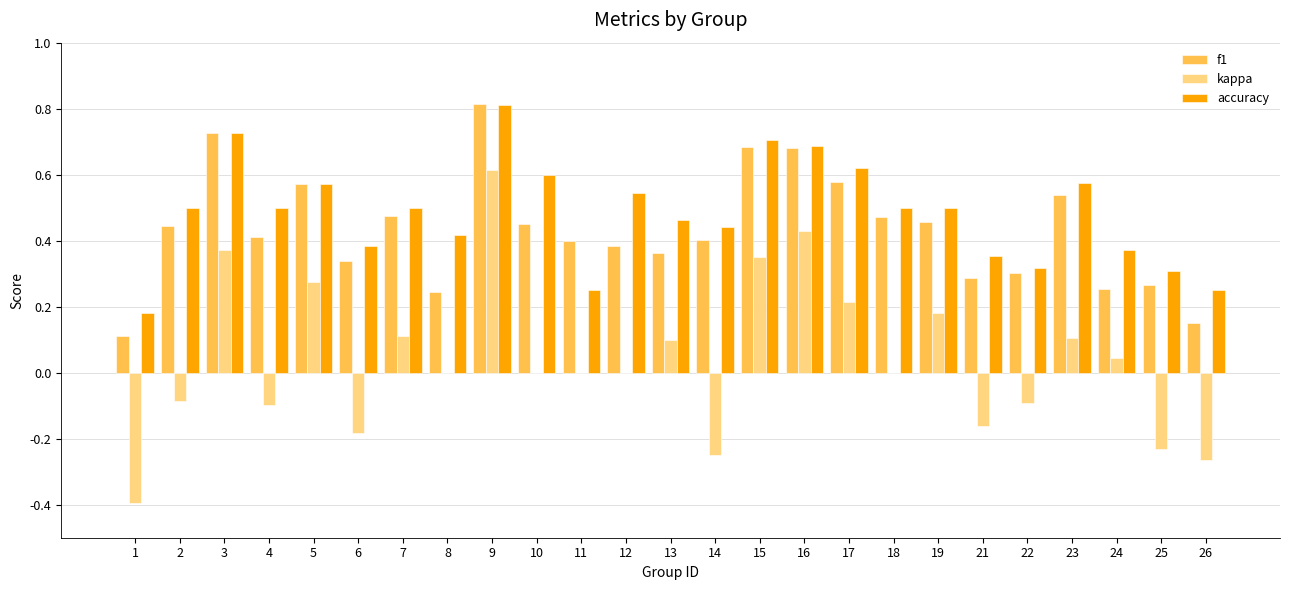

How many categories are shown in the chart?

25